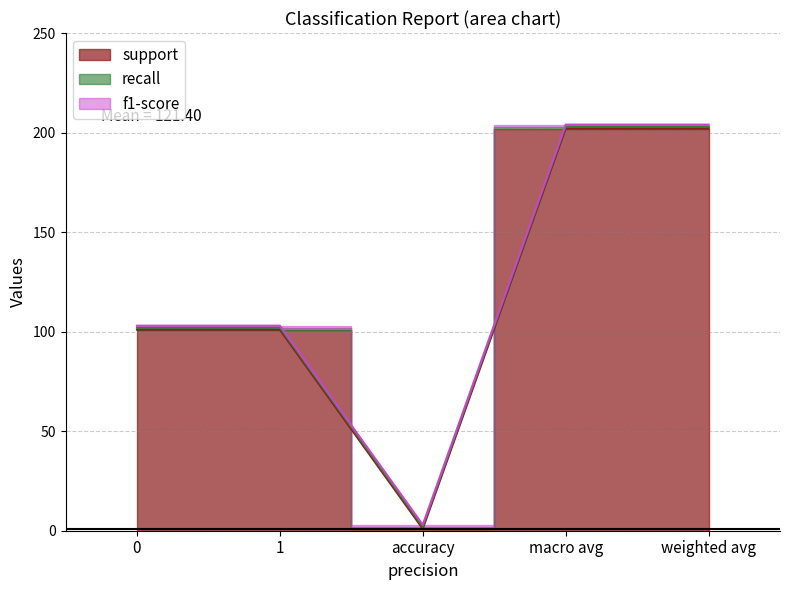

Reading right to left, transcribe all the data shown in this chart.

support: 202	202	1	101	101
recall: 1	1	1	1	1
f1-score: 1	1	1	1	1